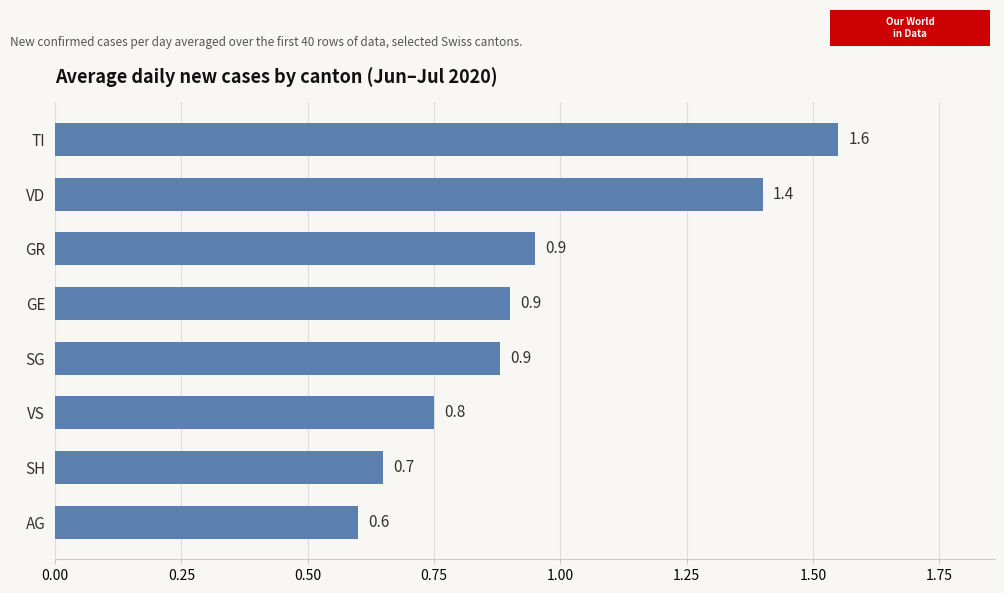

What is the change in value from SG to TI?

+0.7